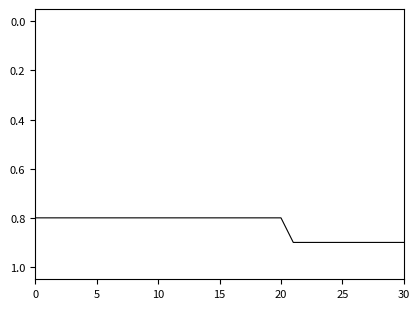

How many values are between 0 and 1?

31